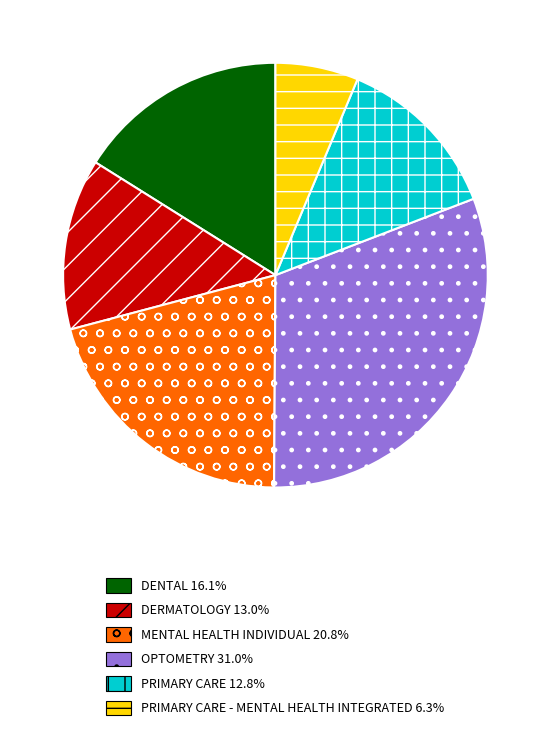

Does any single category account for the majority?

No